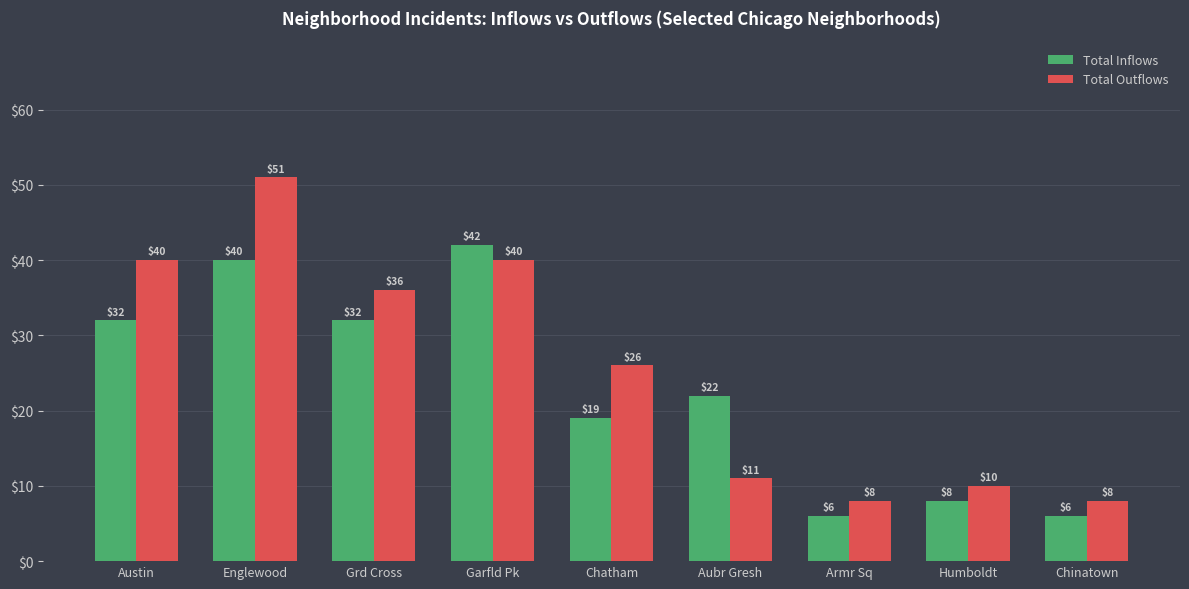

Reading left to right, extract all data points from this chart.

Total Inflows: Austin=32	Englewood=40	Grd Cross=32	Garfld Pk=42	Chatham=19	Aubr Gresh=22	Armr Sq=6	Humboldt=8	Chinatown=6
Total Outflows: Austin=40	Englewood=51	Grd Cross=36	Garfld Pk=40	Chatham=26	Aubr Gresh=11	Armr Sq=8	Humboldt=10	Chinatown=8